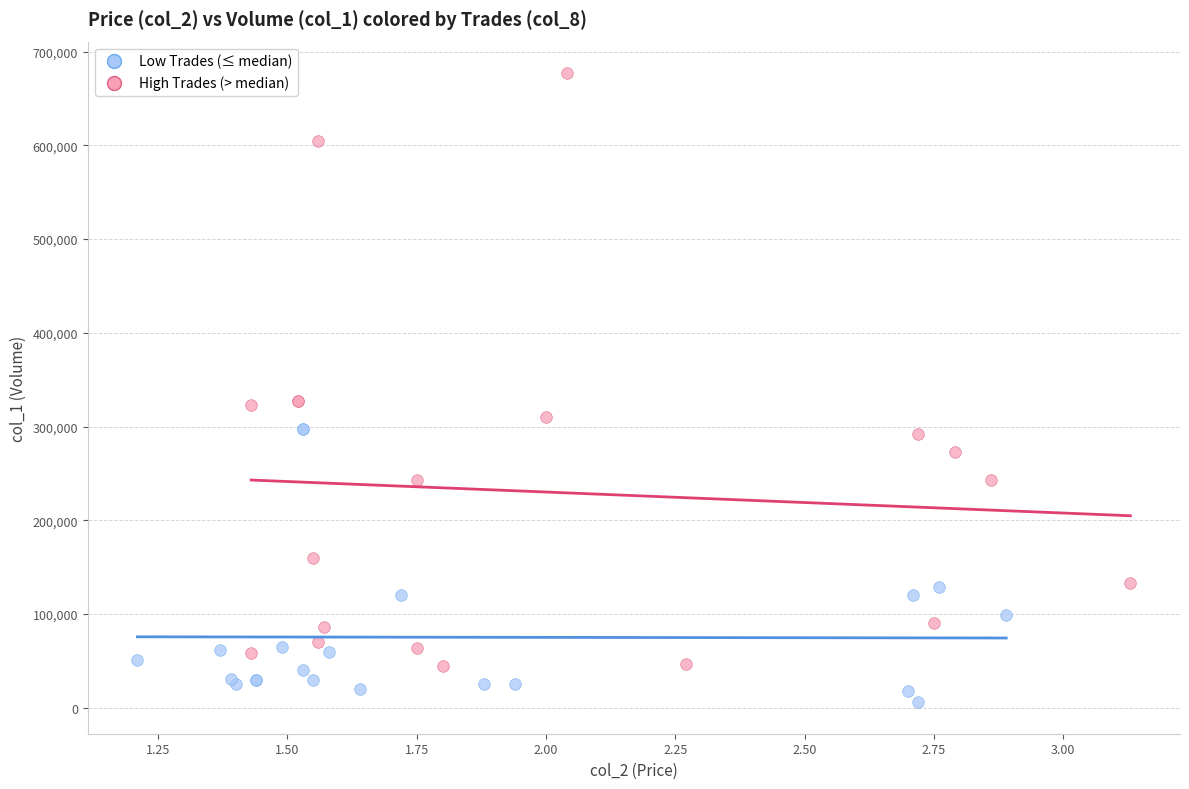

Which series reaches the minimum Y coordinate?

Low Trades (≤ median)